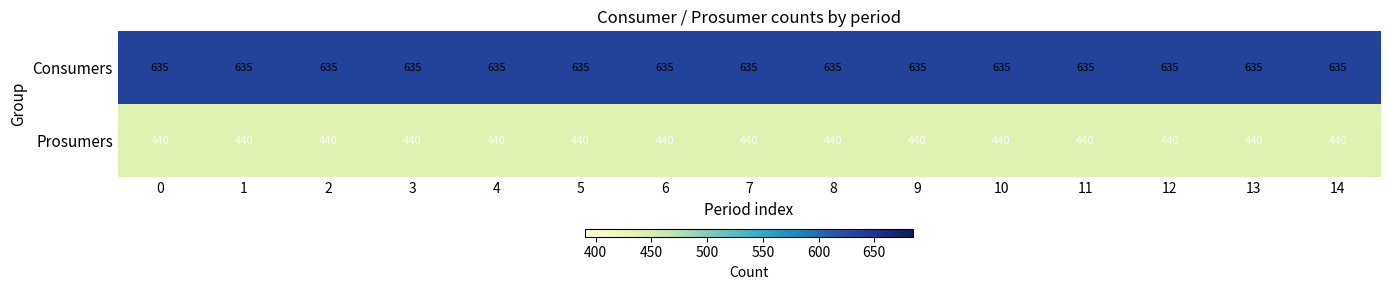

What is the total value across all series at 6?

1075